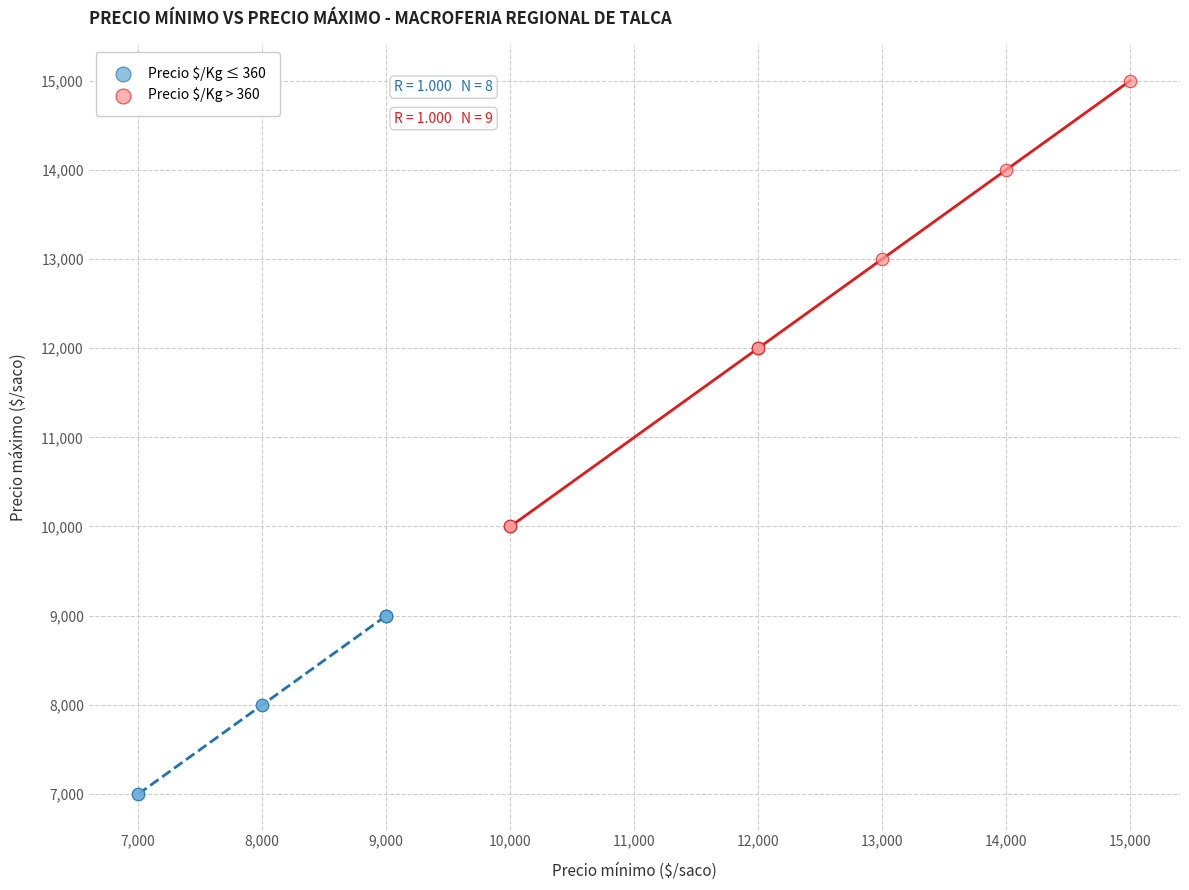

Which series has the widest spread of Y values?

Precio $/Kg > 360